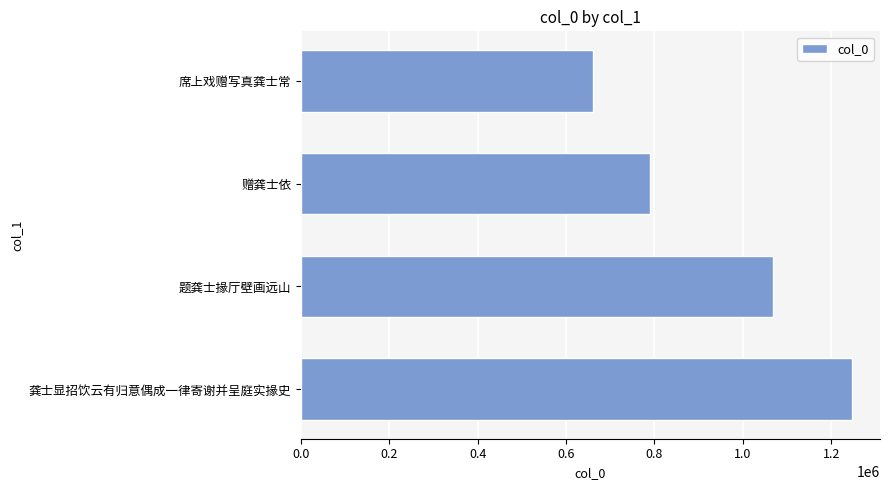

How many data points are less than 1068821?

2